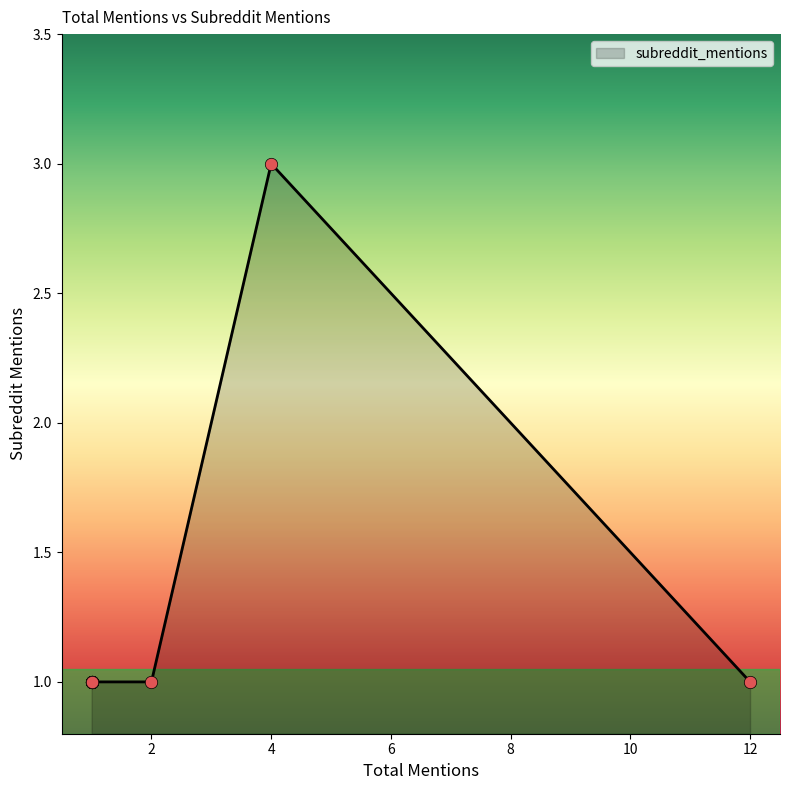

Approximately how many times larger is the value at 12 compared to 1?

1.0